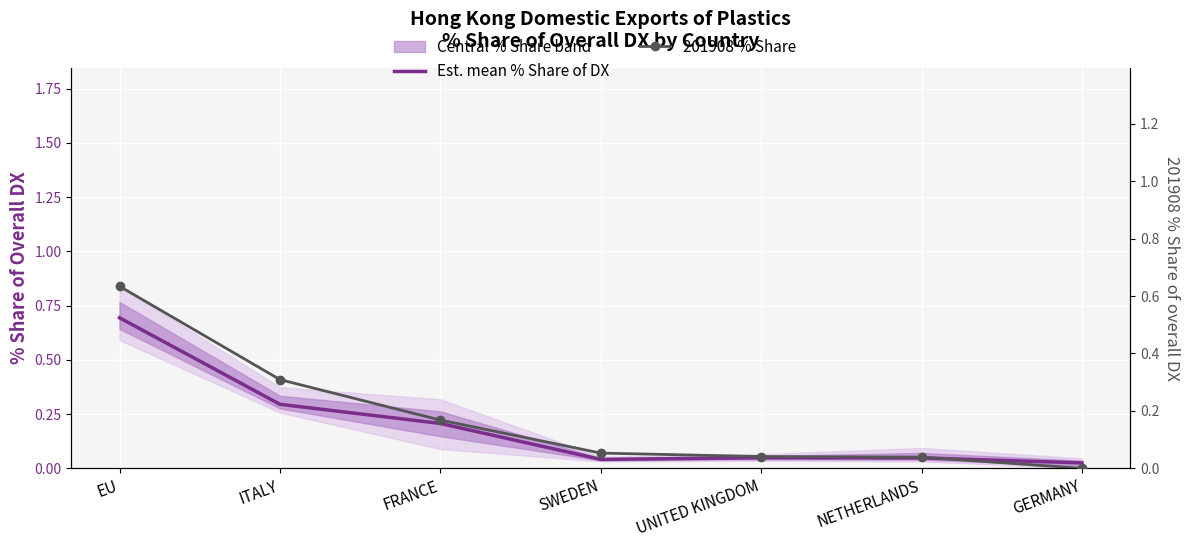

Reading left to right, extract all data points from this chart.

Est. mean % Share of DX: 0.7	0.3	0.2	0.0	0.0	0.0	0.0
201908 % Share: 0.6	0.3	0.2	0.1	0.0	0.0	0.0